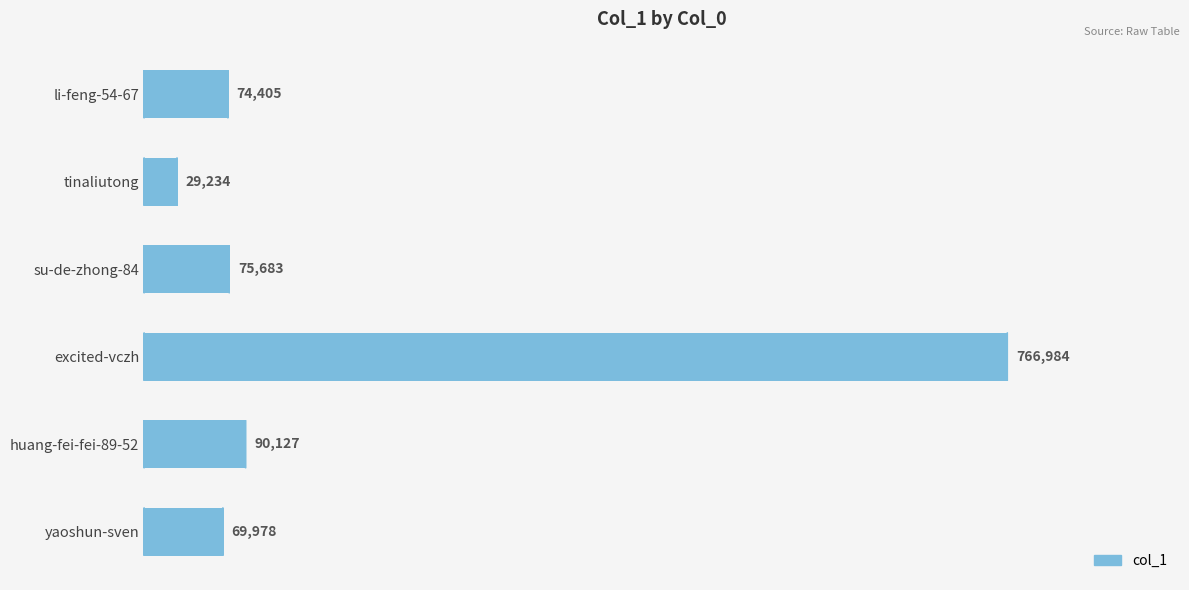

List the labels in order of value, smallest first.

tinaliutong, yaoshun-sven, li-feng-54-67, su-de-zhong-84, huang-fei-fei-89-52, excited-vczh